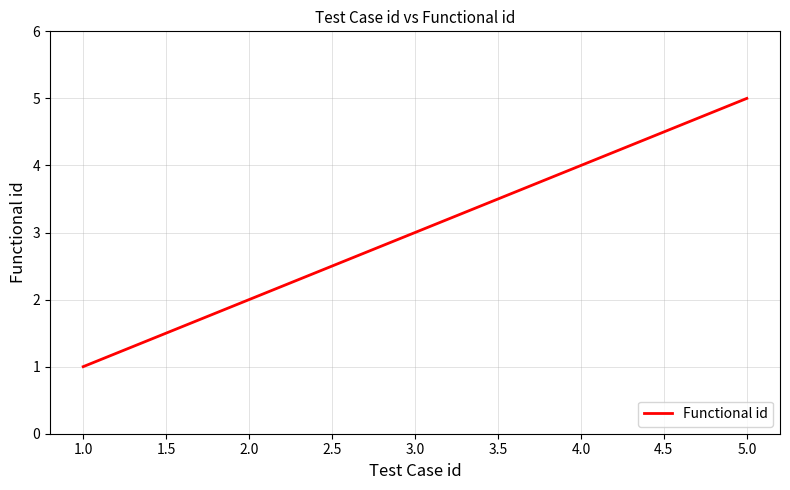

Reading left to right, transcribe all the data shown in this chart.

1	2	3	4	5